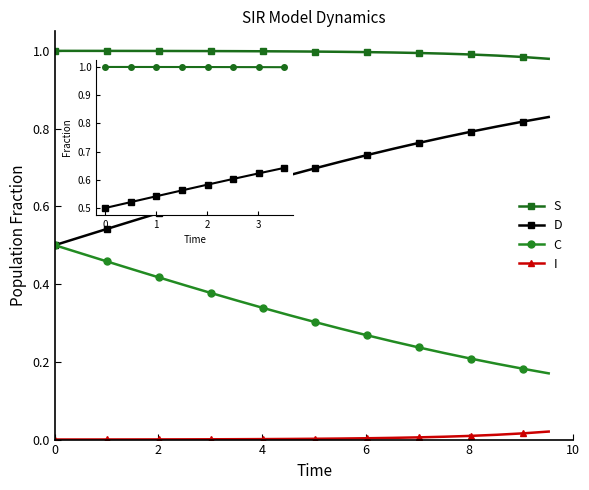

Rank the series by their maximum value, from highest to lowest.

S, D, C, I